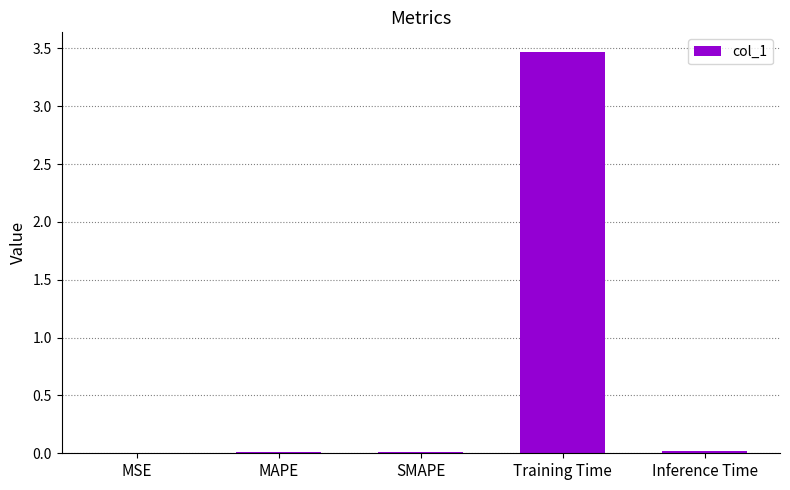

Is it true that the value at Training Time is 4.6?

False